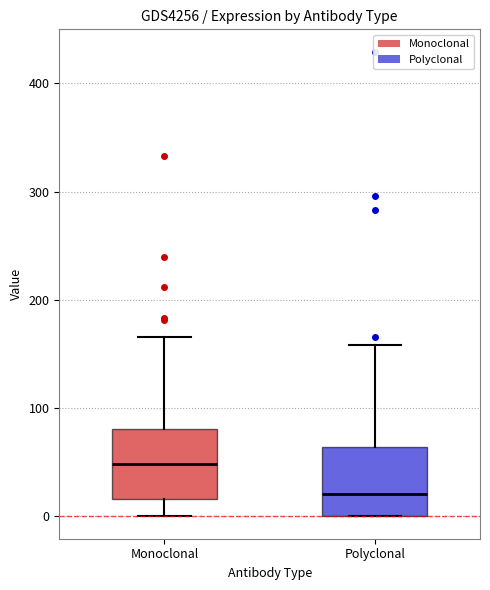

Reading left to right, read every box against the y-axis: the position of its median line, the range the box covers, and the ends of its whiskers. The values are not printed on the chart, so give them approximately, as read against the axis.

Monoclonal: median 50, box 20 to 80, whiskers 0 to 170
Polyclonal: median 20, box 0 to 60, whiskers 0 to 160